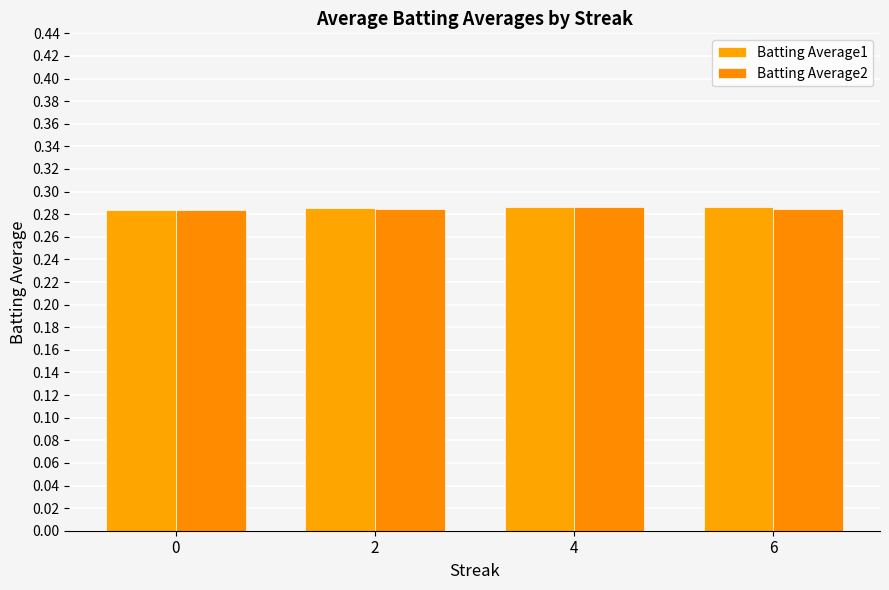

Rank the series at 4 from lowest to highest value.

Batting Average2, Batting Average1